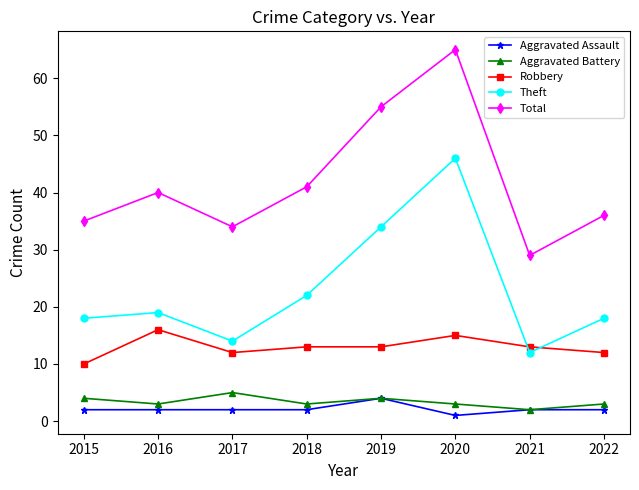

True or false: Aggravated Assault has a value of 4 at 2019.

True